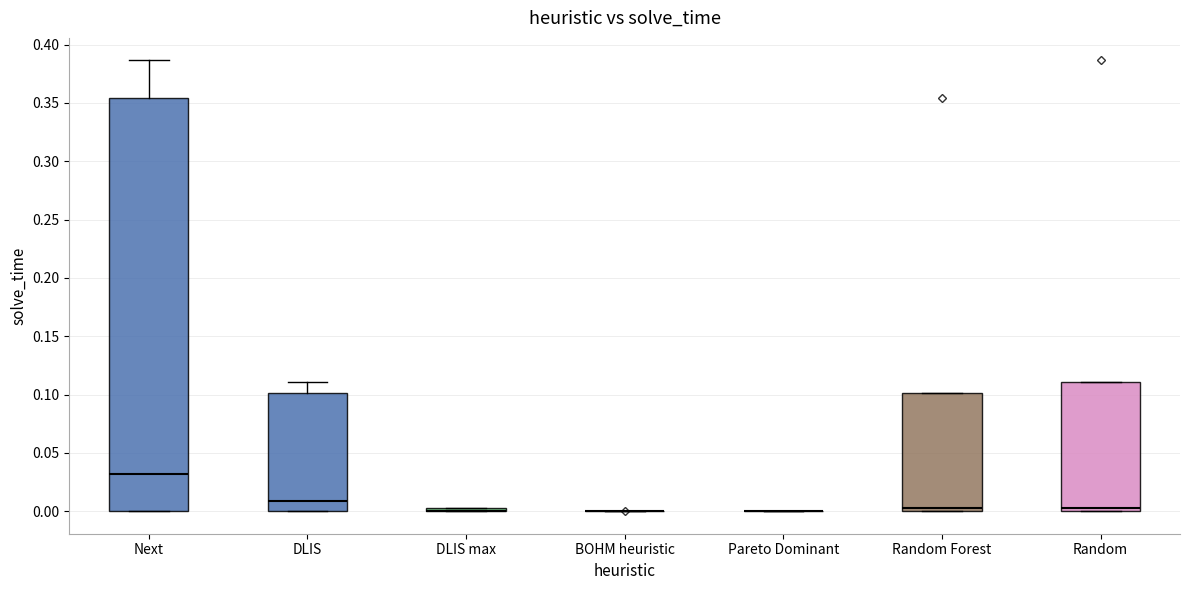

Reading left to right, read every box against the y-axis: the position of its median line, the range the box covers, and the ends of its whiskers. The values are not printed on the chart, so give them approximately, as read against the axis.

Next: median 0.030, box 0.000 to 0.355, whiskers 0.000 to 0.385
DLIS: median 0.010, box 0.000 to 0.100, whiskers 0.000 to 0.110
DLIS max: box collapsed to a line at 0.000, whiskers 0.000 to 0.005
BOHM heuristic: box collapsed to a line at 0.000, whiskers 0.000 to 0.000
Pareto Dominant: box collapsed to a line at 0.000, whiskers 0.000 to 0.000
Random Forest: median 0.000 (just above the box's lower edge), box 0.000 to 0.100, whiskers 0.000 to 0.100
Random: median 0.005, box 0.000 to 0.110, whiskers 0.000 to 0.110